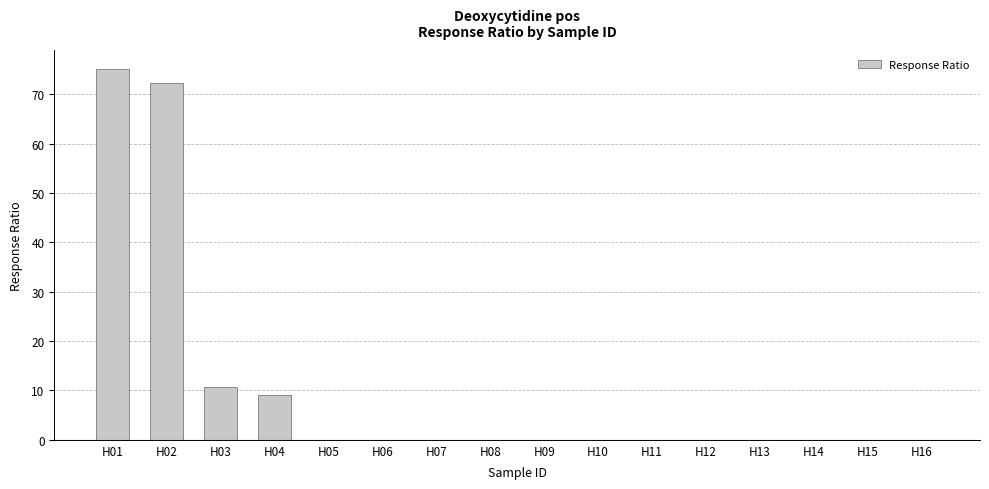

Which label corresponds to the largest value in the chart?

H01